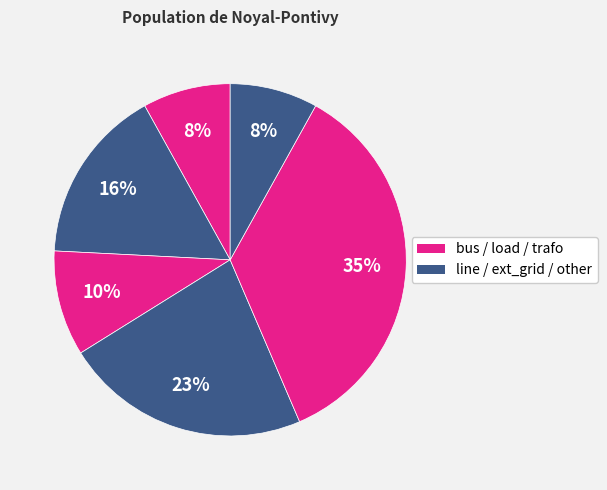

How many segments does this pie chart have?

6